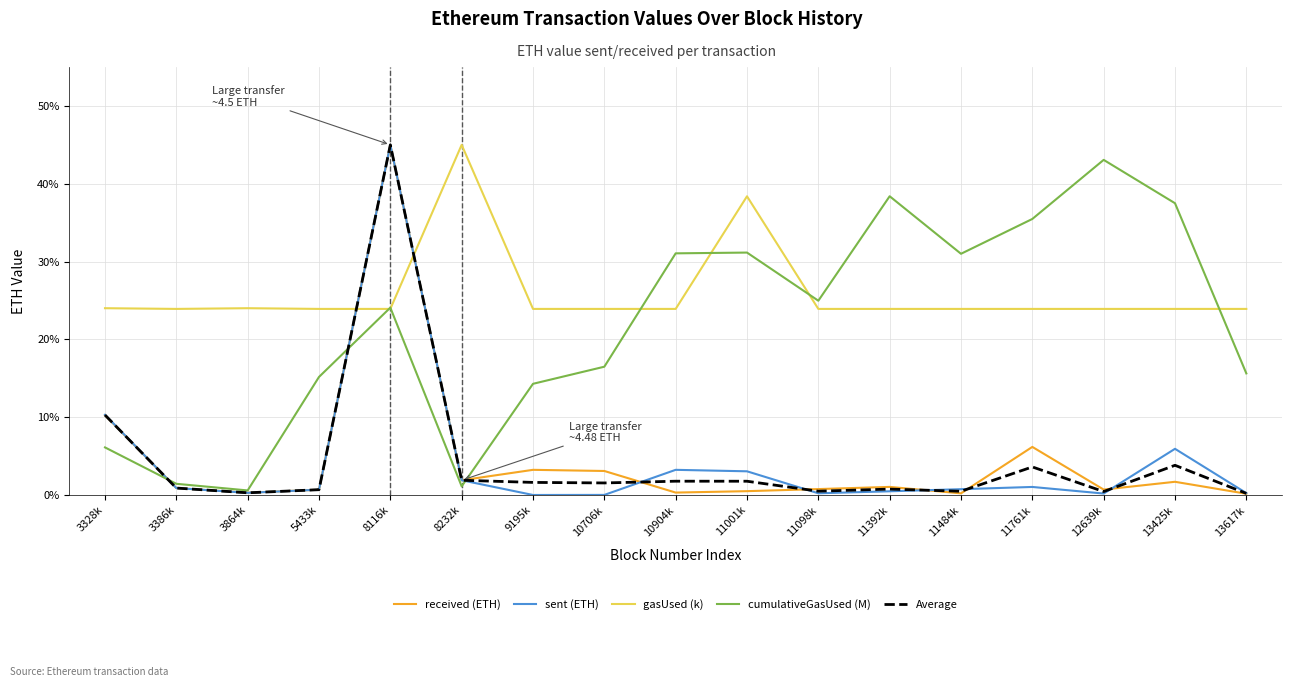

What is the sum of all cumulativeGasUsed (M) values?

367.6